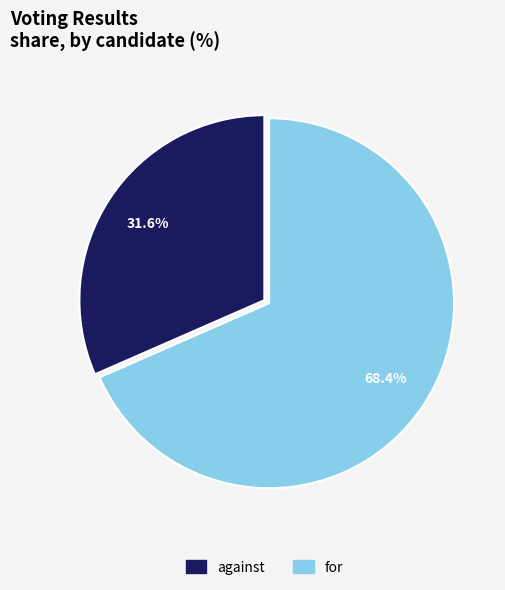

Which slice is the largest?

for